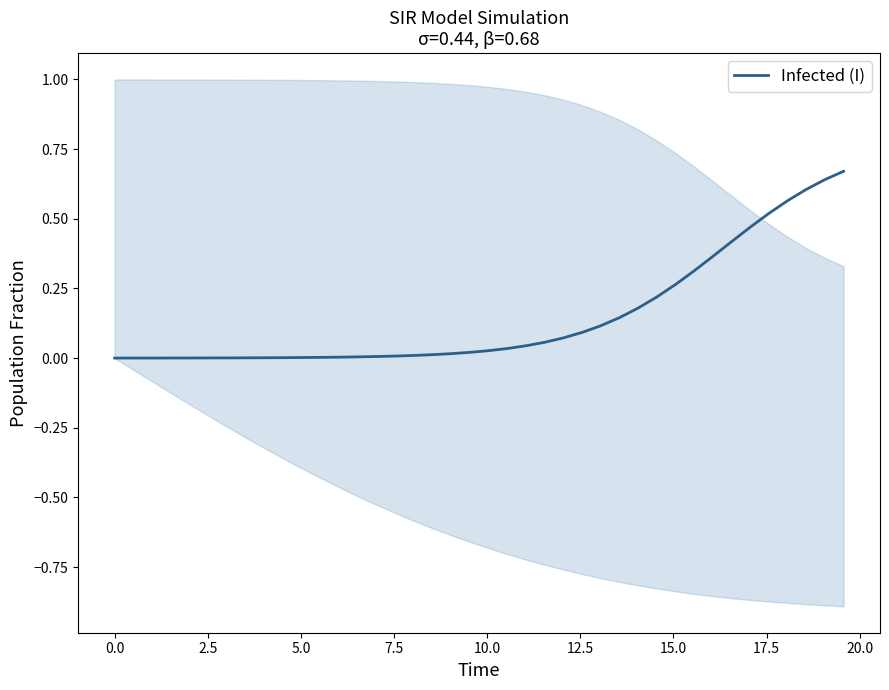

True or false: the data has more than 0 interior local peaks.

False